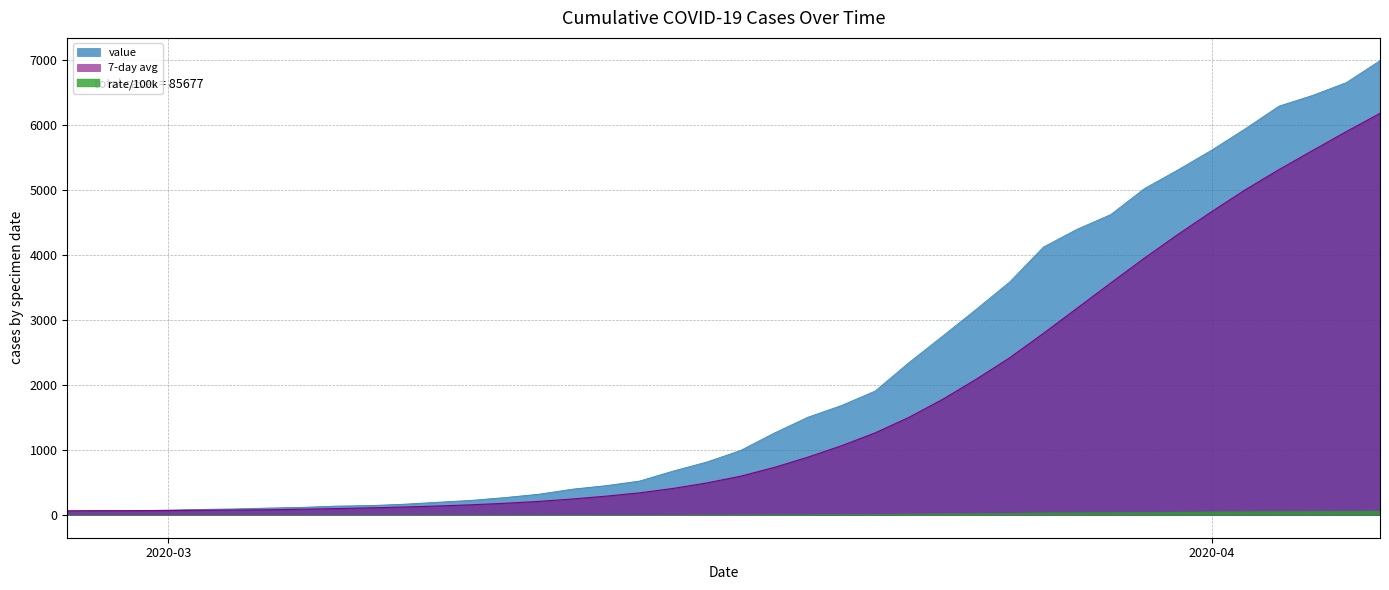

What is the greatest value displayed?

6995.0